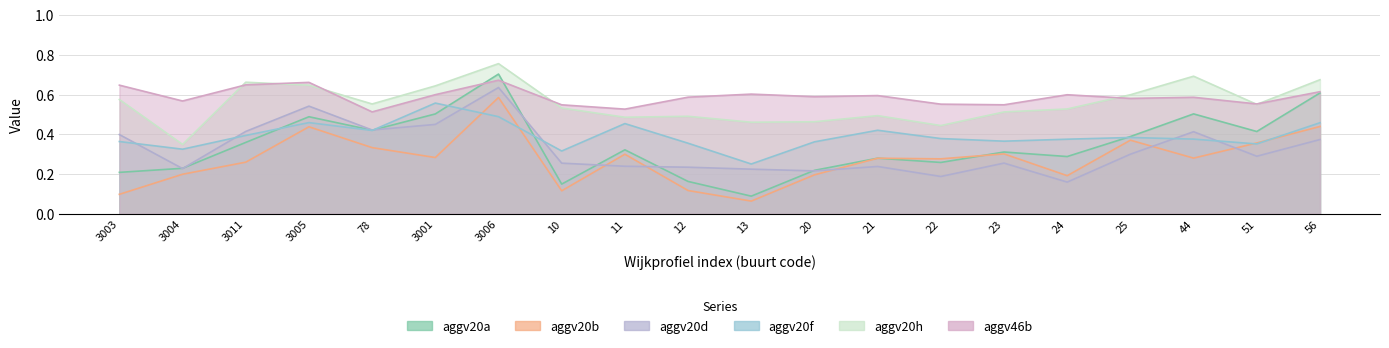

Which series has the widest spread of values?

aggv20a